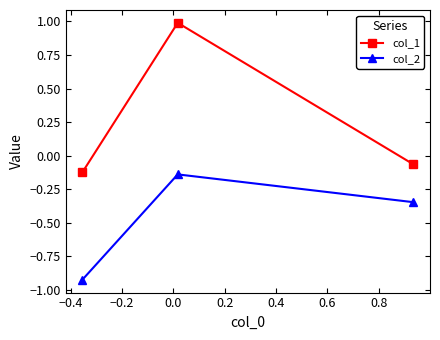

Rank the series by their maximum value, from highest to lowest.

col_1, col_2